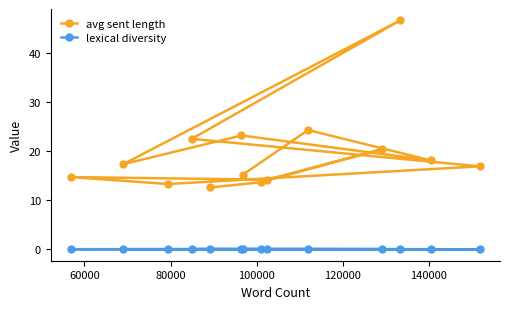

What is the difference between the maximum and second lowest values in the avg sent length series?

33.2